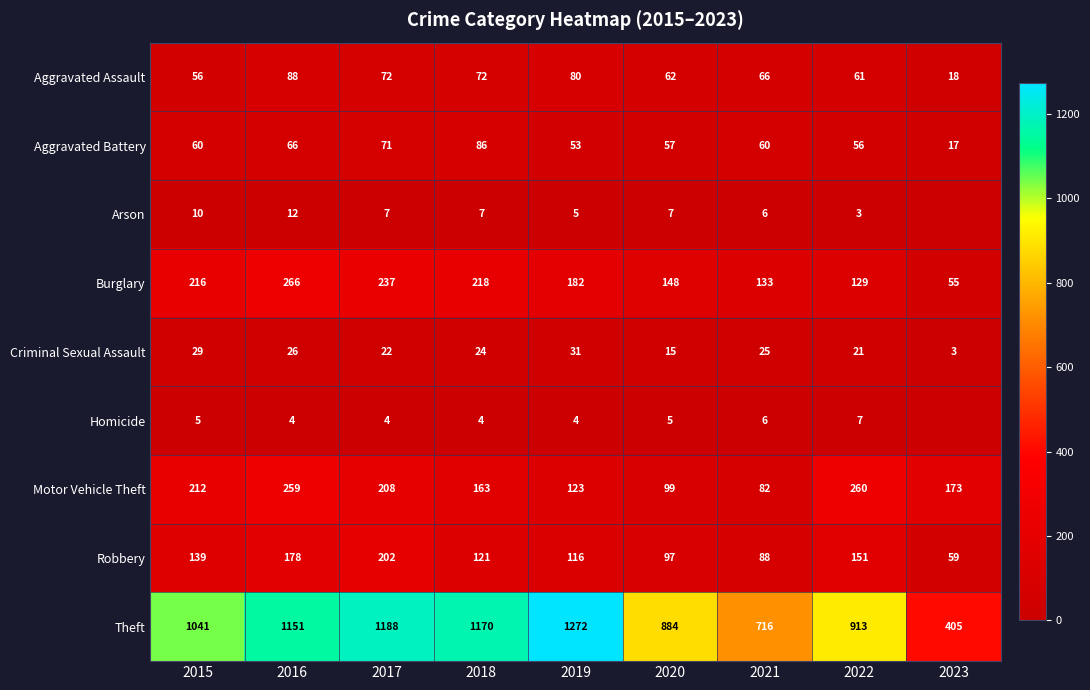

Where is Burglary nearest to the value 160?

2020